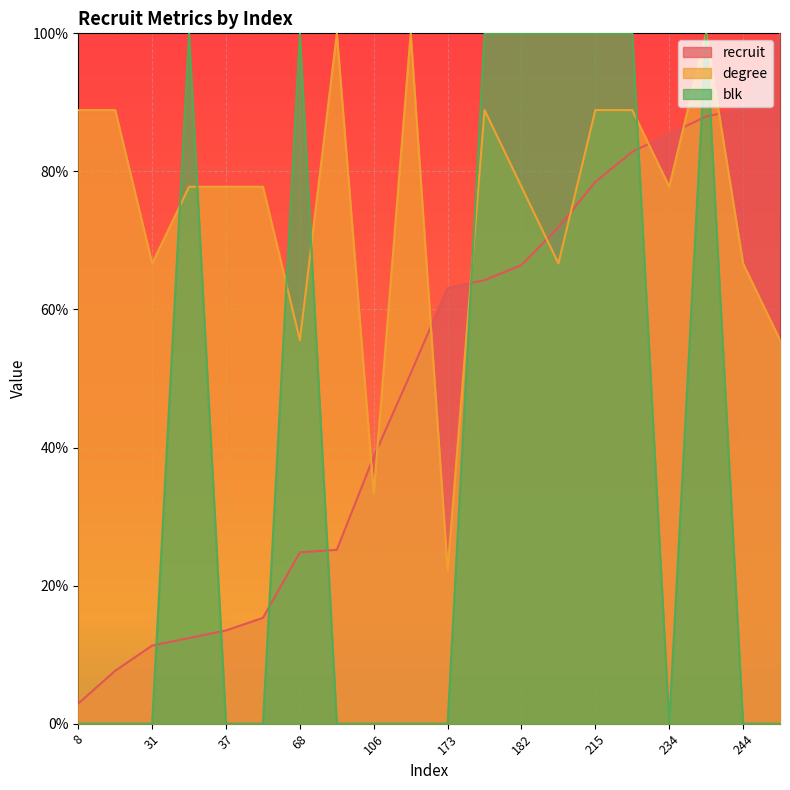

List the series in order of their overall mean, highest first.

degree, recruit, blk